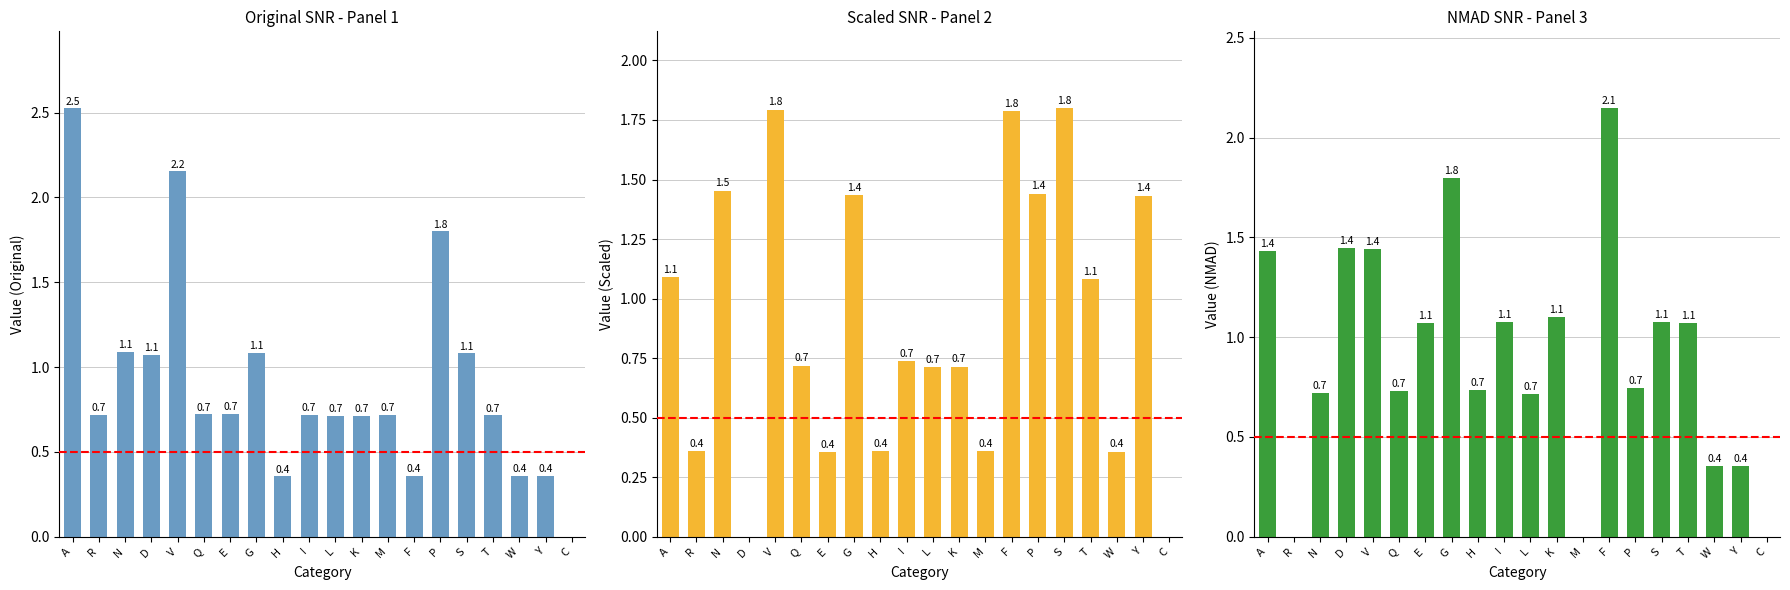

At which category is the sum across all series the highest?

V